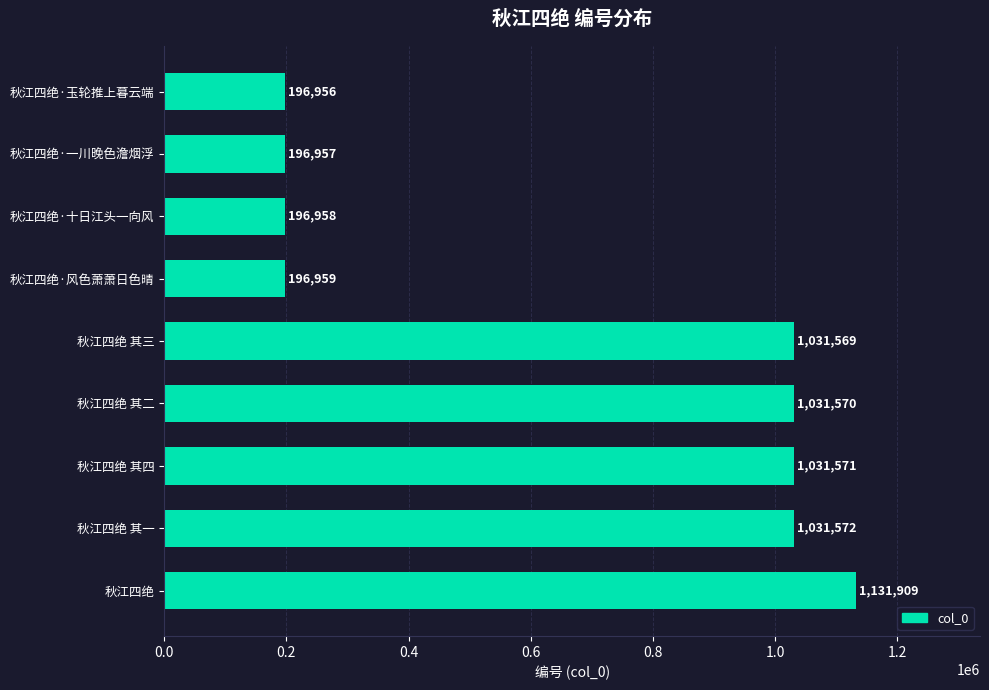

Where is the data nearest to the value 664432?

秋江四绝 其三